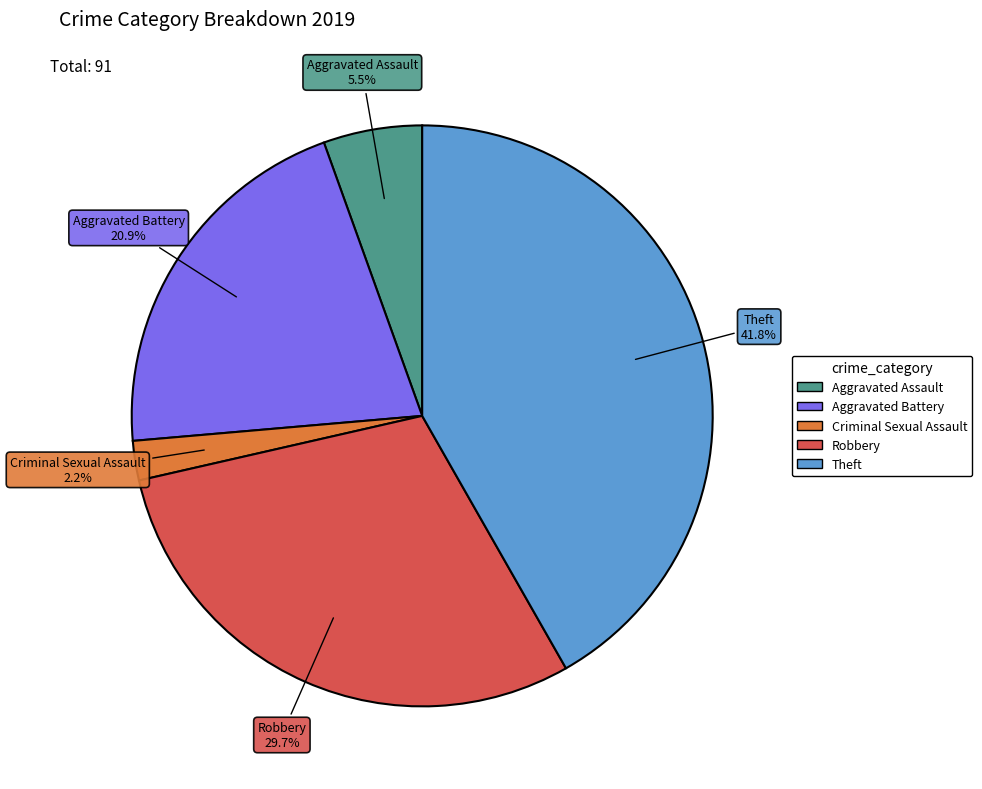

Does any single category account for the majority?

No